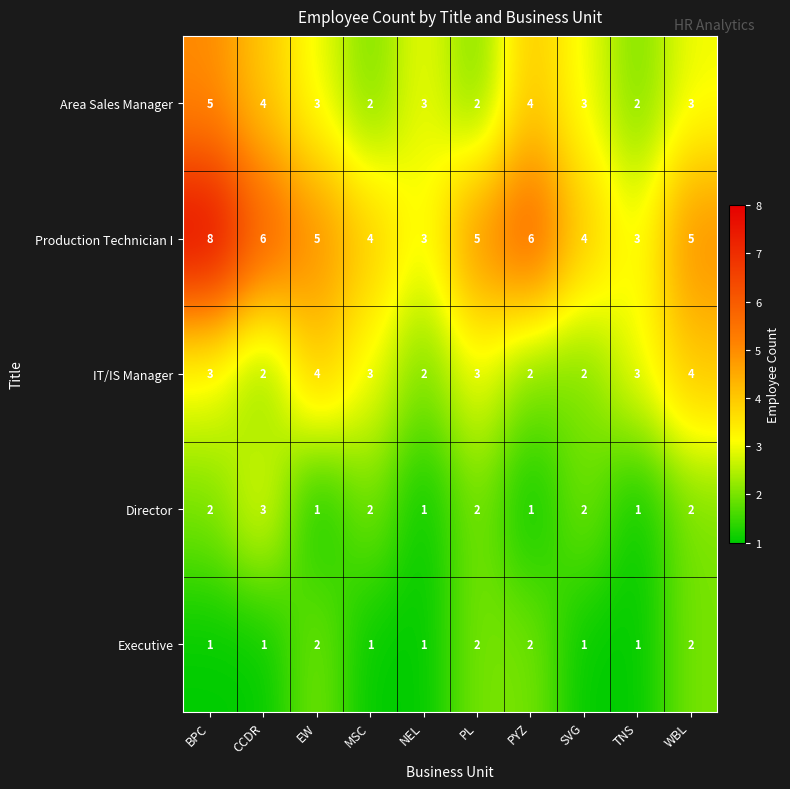

The Area Sales Manager series shows 4 at PYZ. True or false?

True